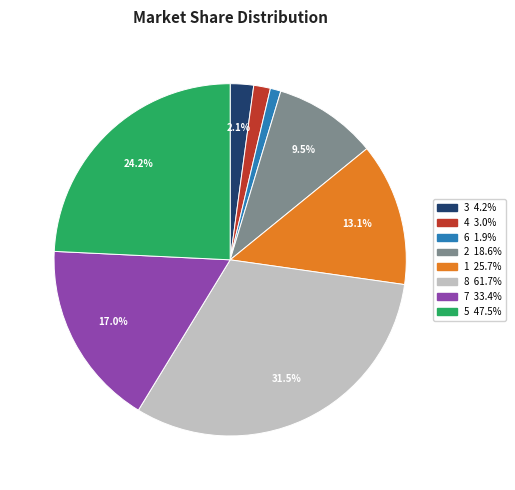

What is the ratio of the value at 7 to the value at 8?

0.5